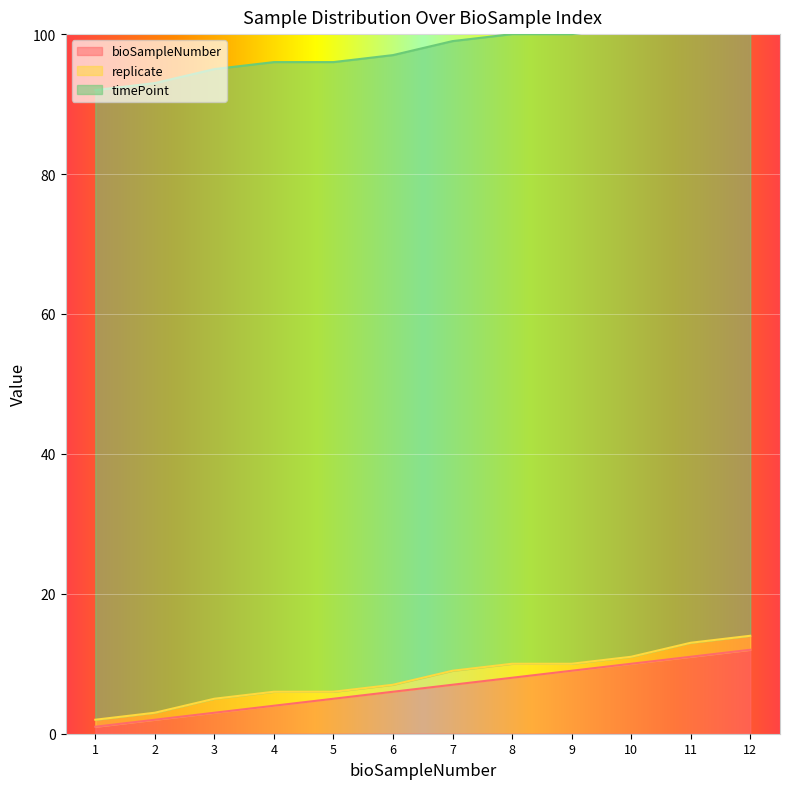

What is the maximum value for bioSampleNumber?

12